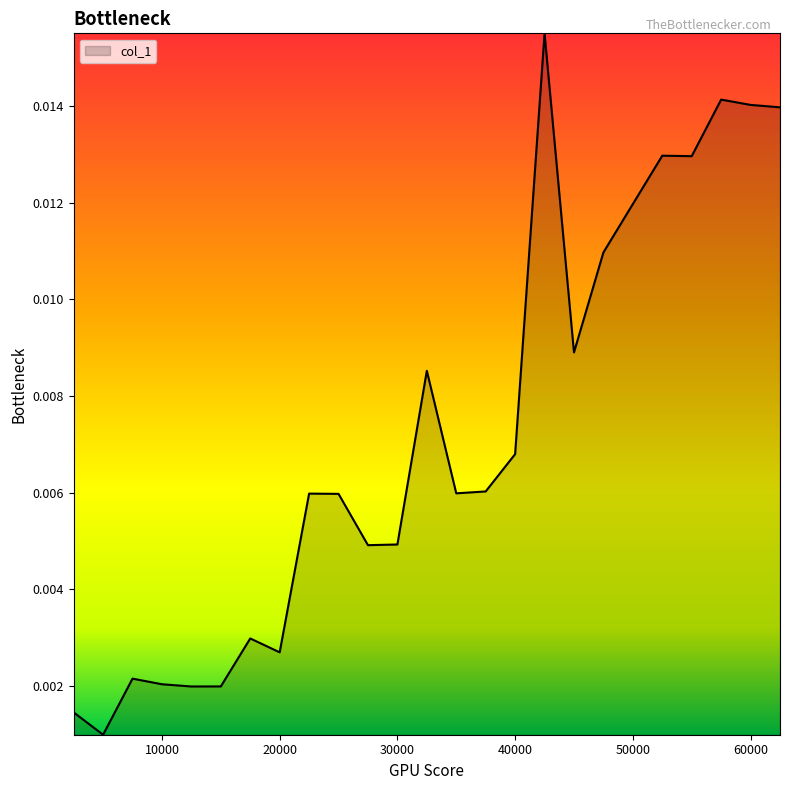

How many lines are shown in the chart?

1